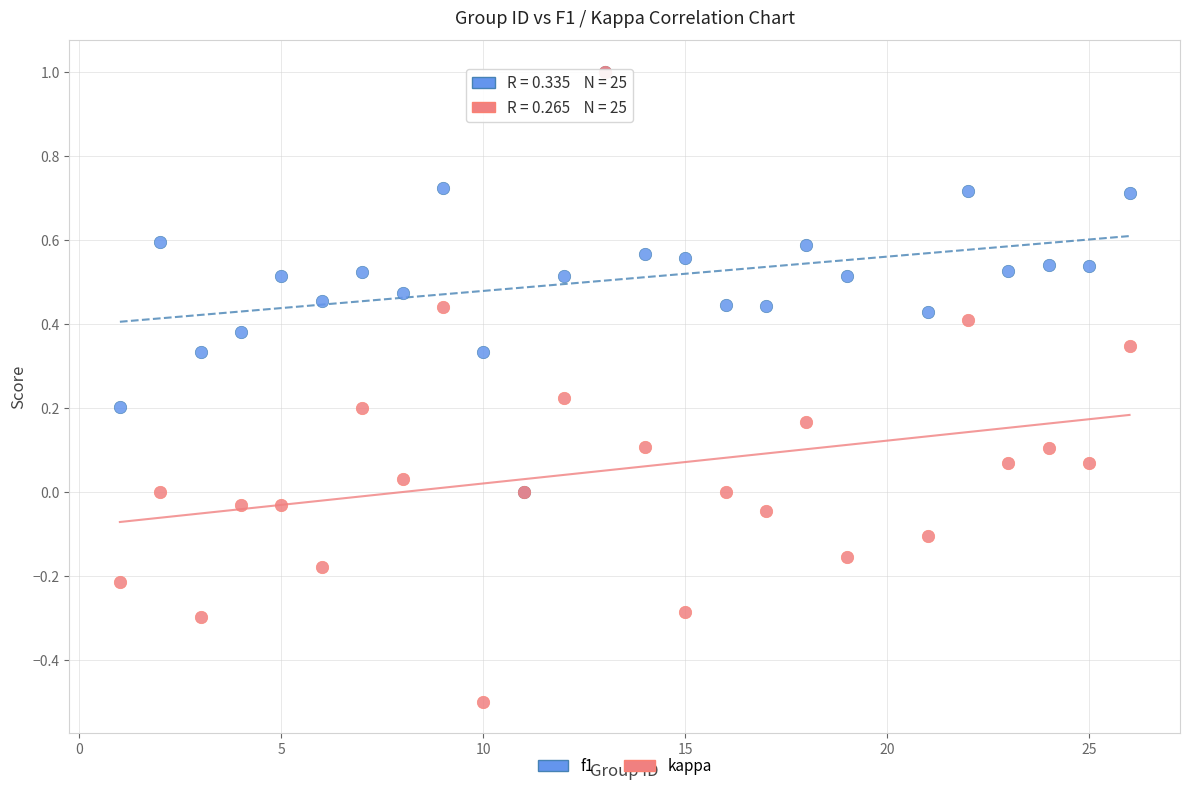

Which series contains the lowest Y value?

kappa